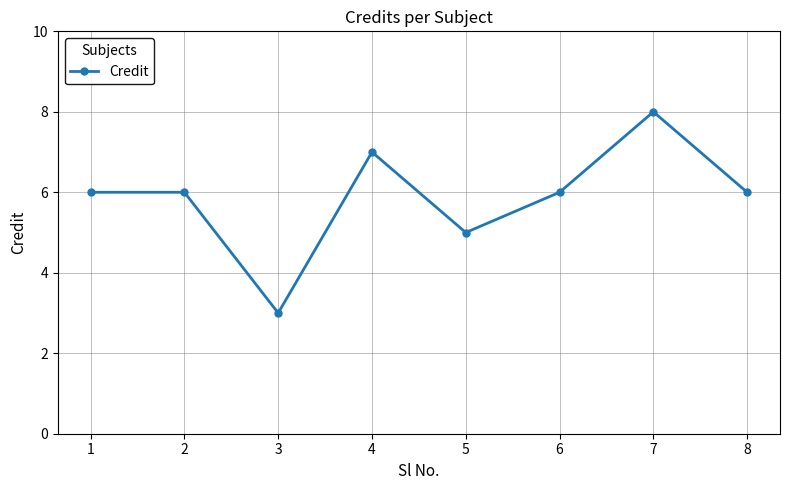

Reading right to left, what are all the values shown in this chart?

6	8	6	5	7	3	6	6